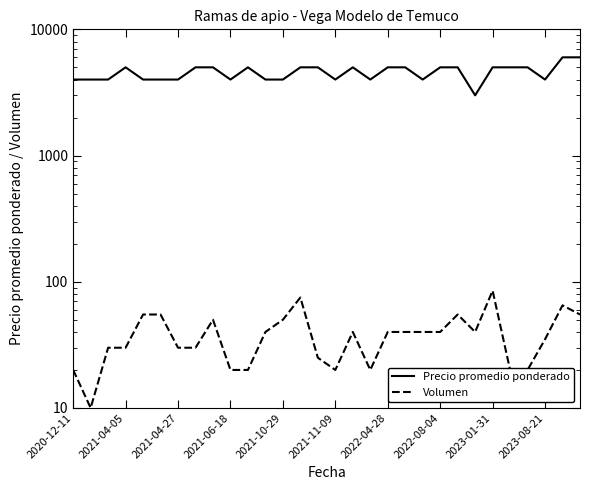

Rank the series by their average value, from highest to lowest.

Precio promedio ponderado, Volumen